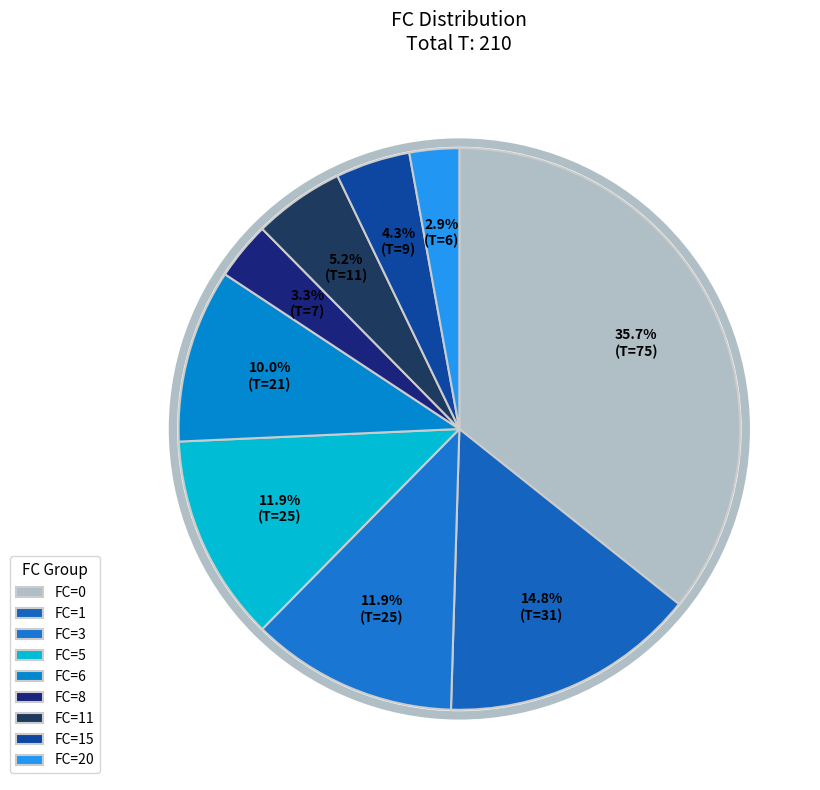

How many segments does this pie chart have?

9